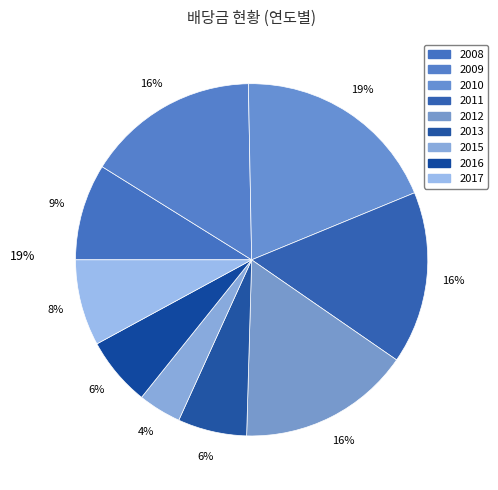

To the nearest percent, what is the difference between the largest and smallest slice percentages?

15%